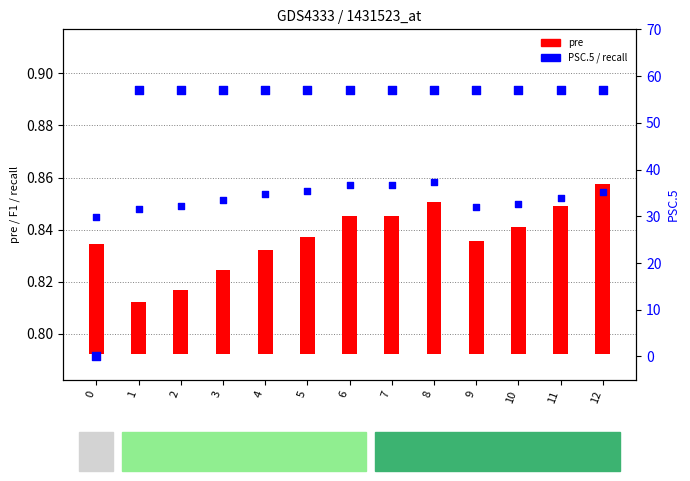

Which series reaches the minimum Y coordinate?

PSC.5